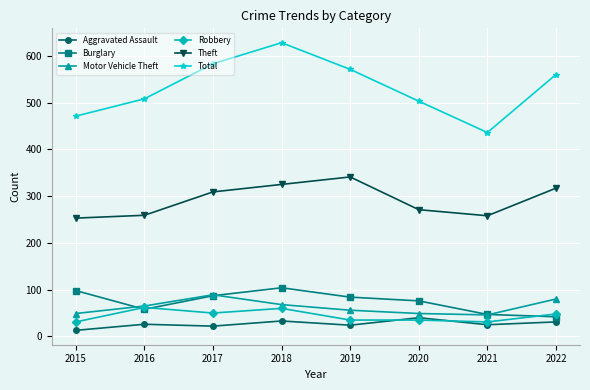

What is the minimum value for Burglary?

42